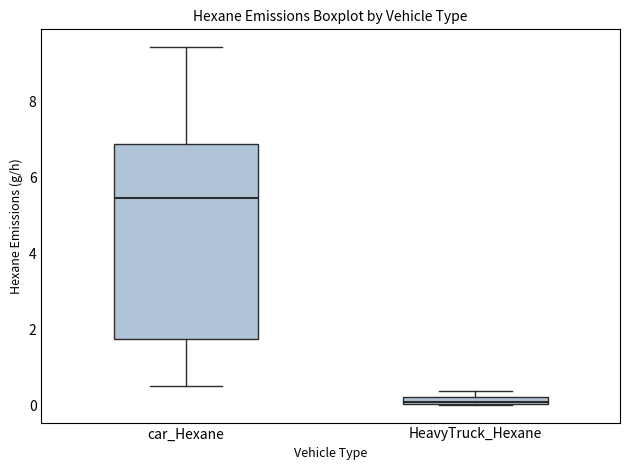

Where does the median line of the box for car_Hexane sit on the y-axis? The values are not printed on the chart, so give them approximately, as read against the axis.

5.4